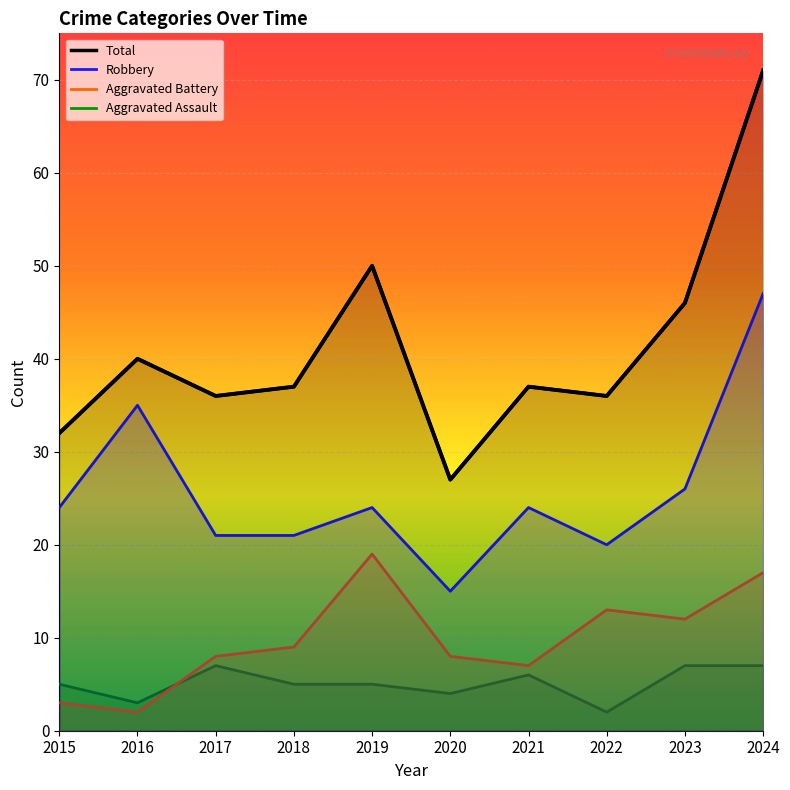

List the labels in order of Aggravated Assault value, smallest first.

2022, 2016, 2020, 2015, 2018, 2019, 2021, 2017, 2023, 2024